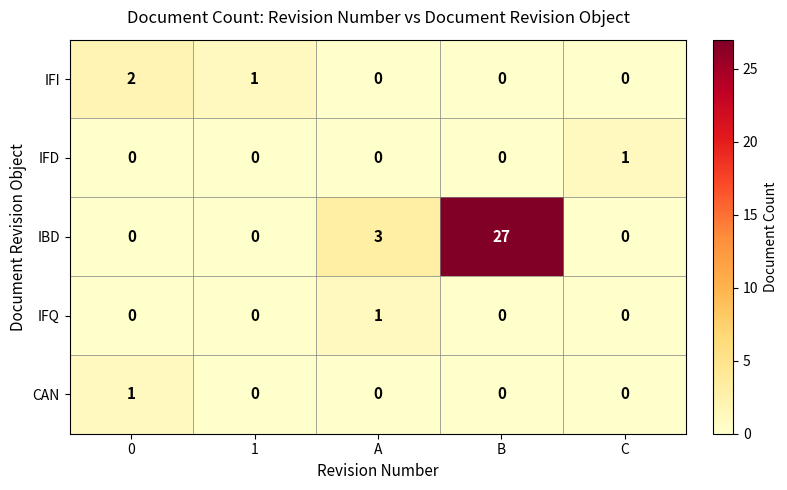

Which series has the largest total across all categories?

IBD